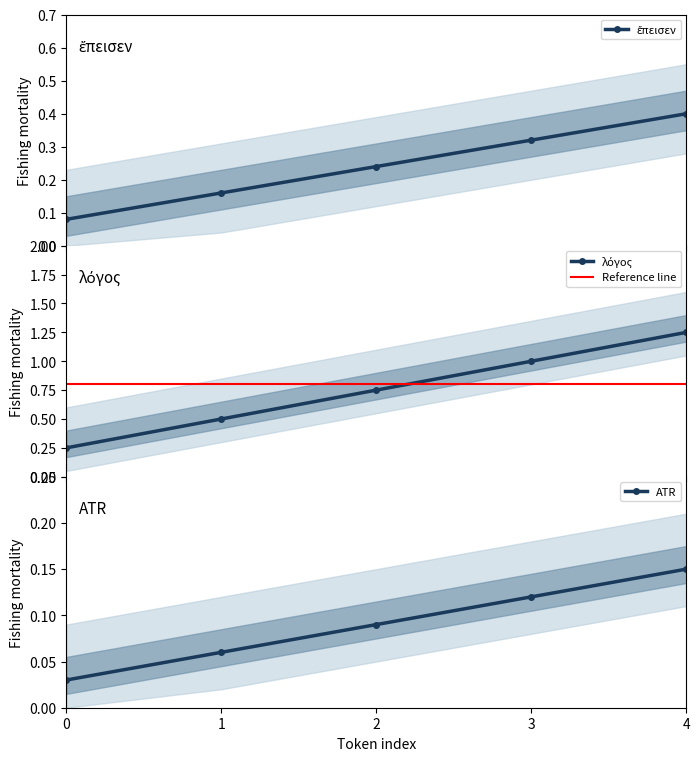

Which category has the highest value in the ATR series?

4